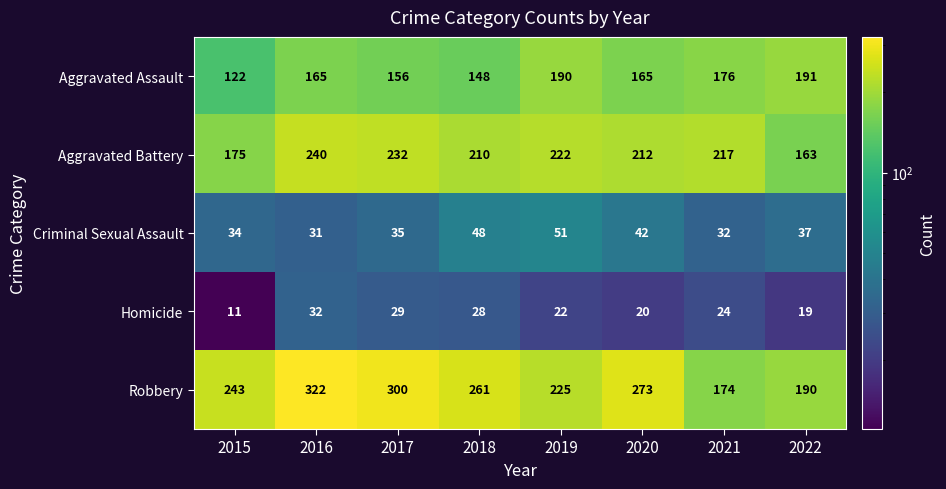

The value of Homicide at 2021 is 37. True or false?

False